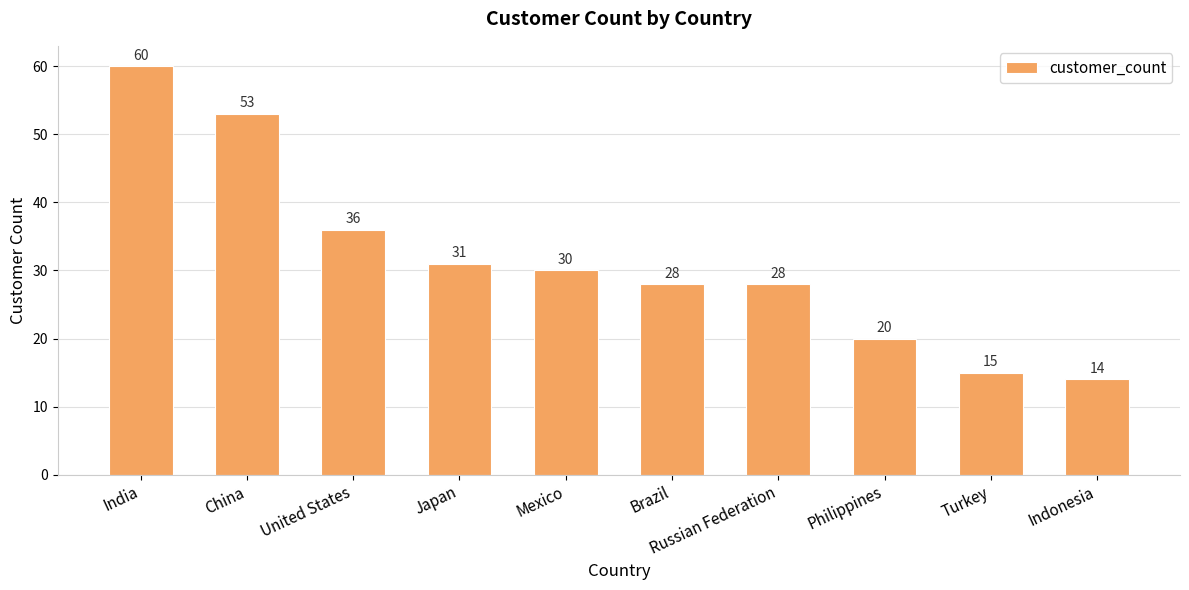

True or false: the data shows 11 at Brazil.

False